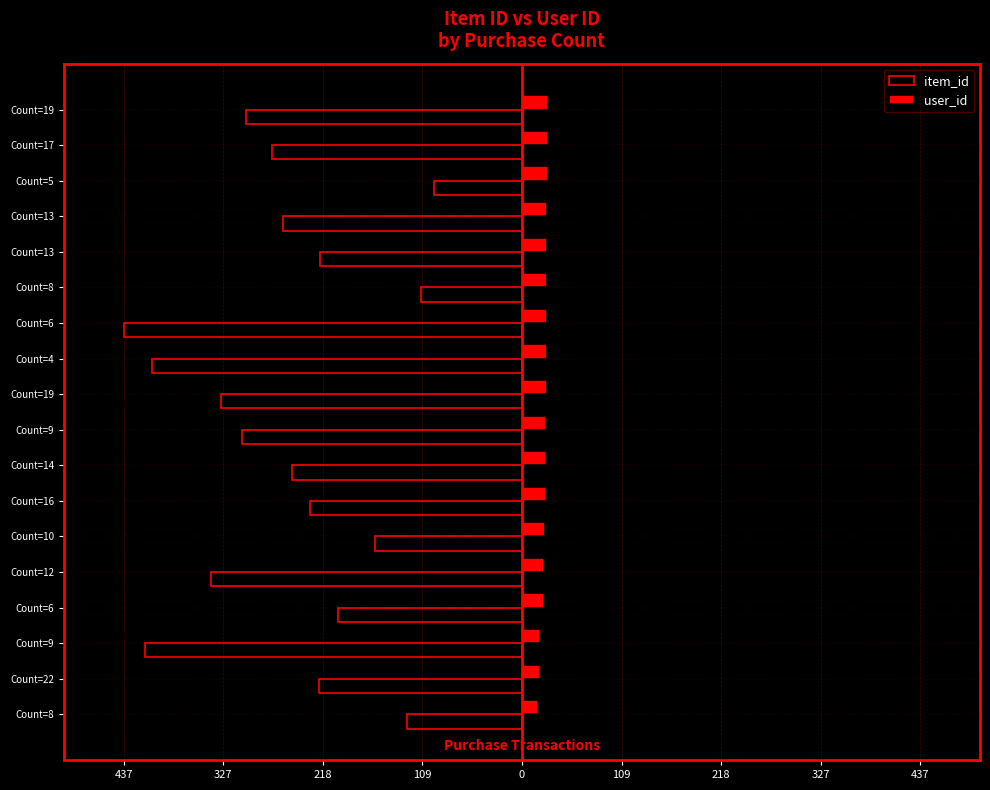

What is the sum of all user_id values?

461